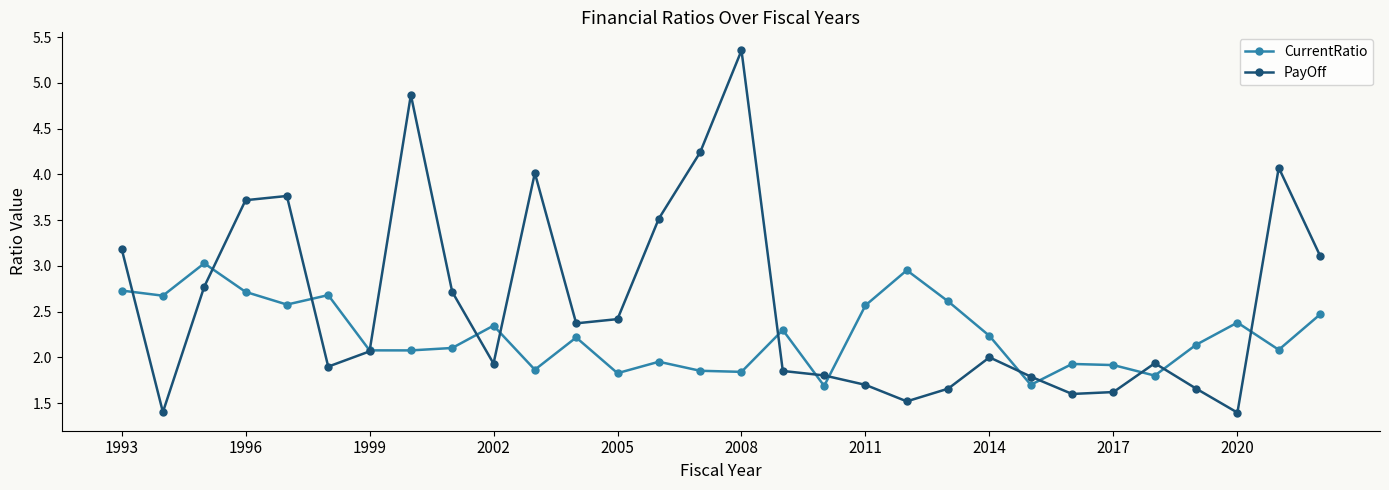

Which series has the largest total across all categories?

PayOff